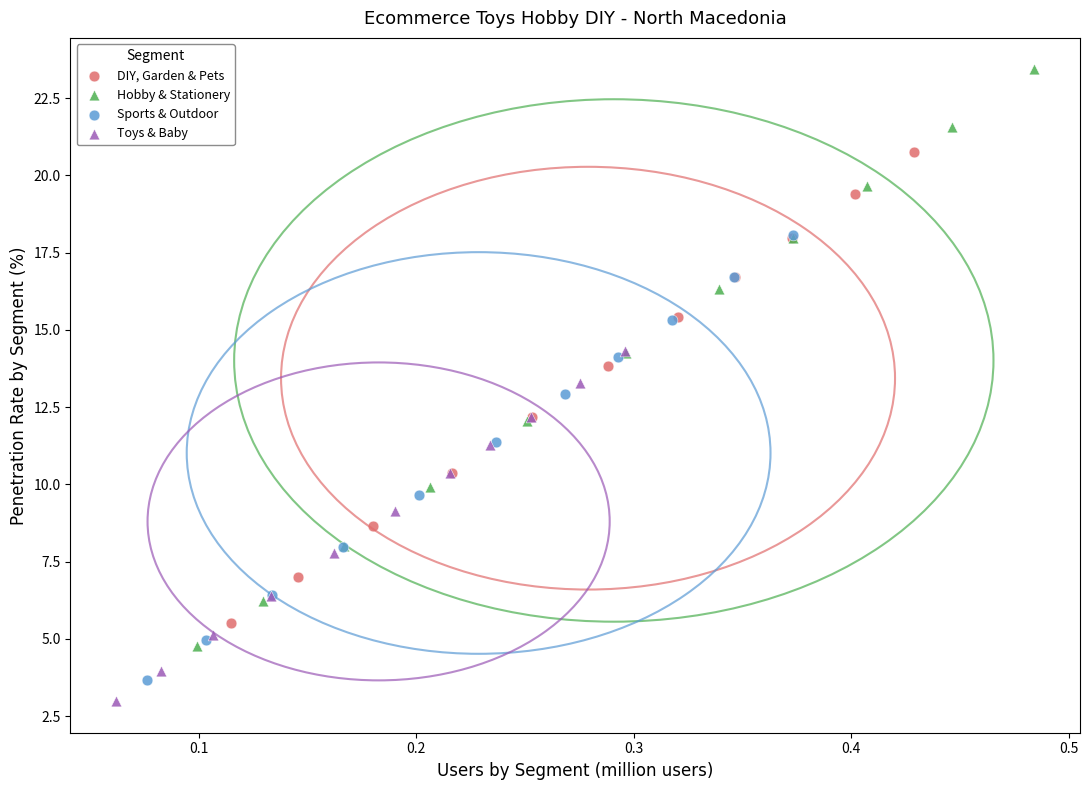

Which series has the largest Y range (max minus min)?

Hobby & Stationery